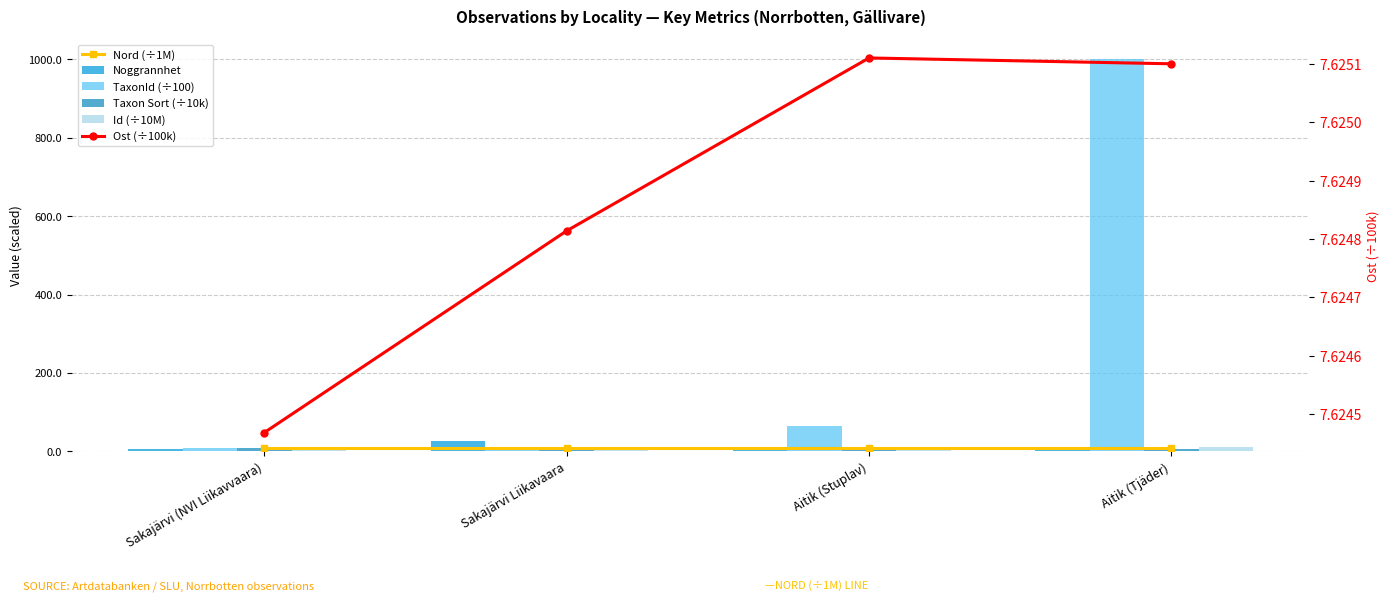

At Sakajärvi Liikavaara, list the series in order from smallest to largest.

Nord (÷1M), Ost (÷100k), TaxonId (÷100), Taxon Sort (÷10k), Id (÷10M), Noggrannhet